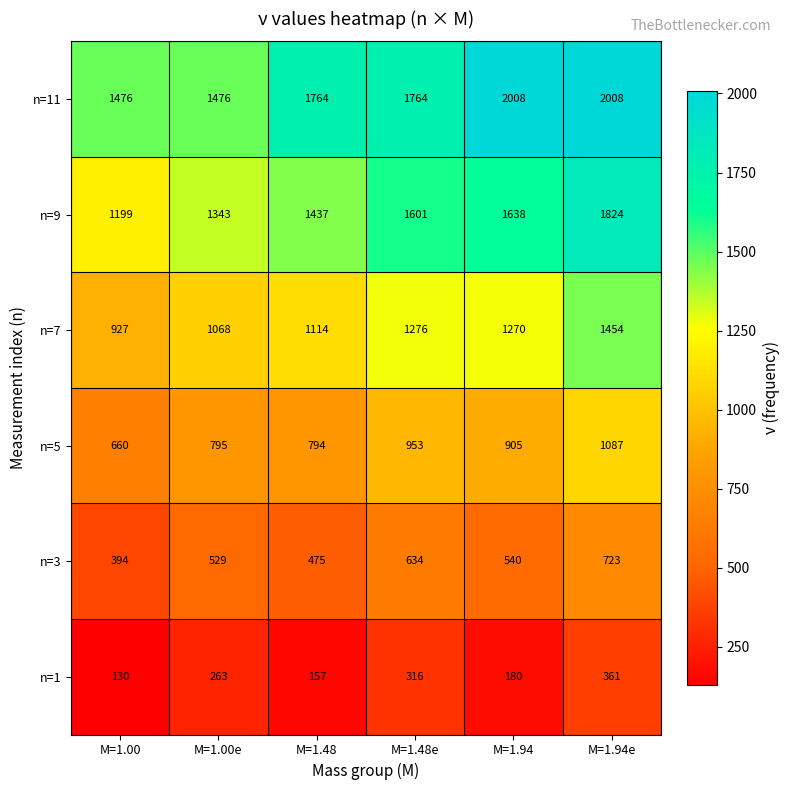

Count the number of categories in the chart.

6